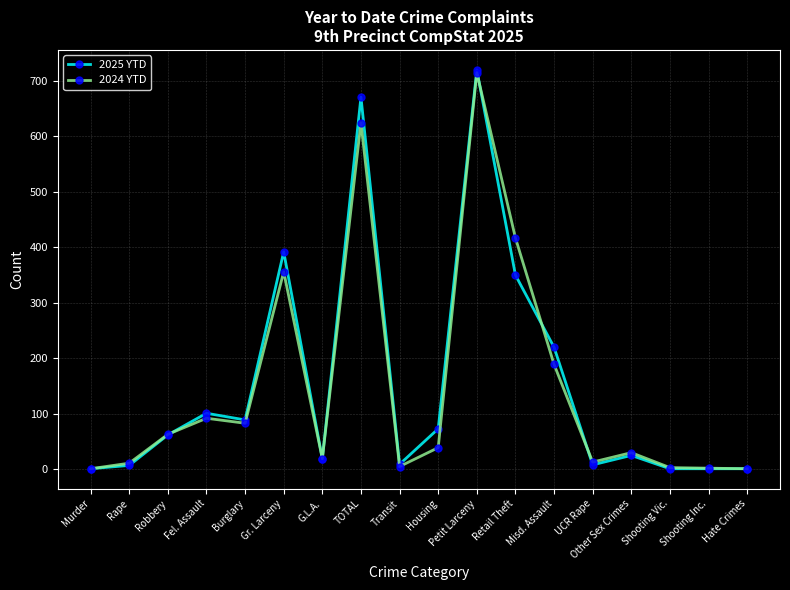

Where does the 2024 YTD series first go above 39?

Robbery